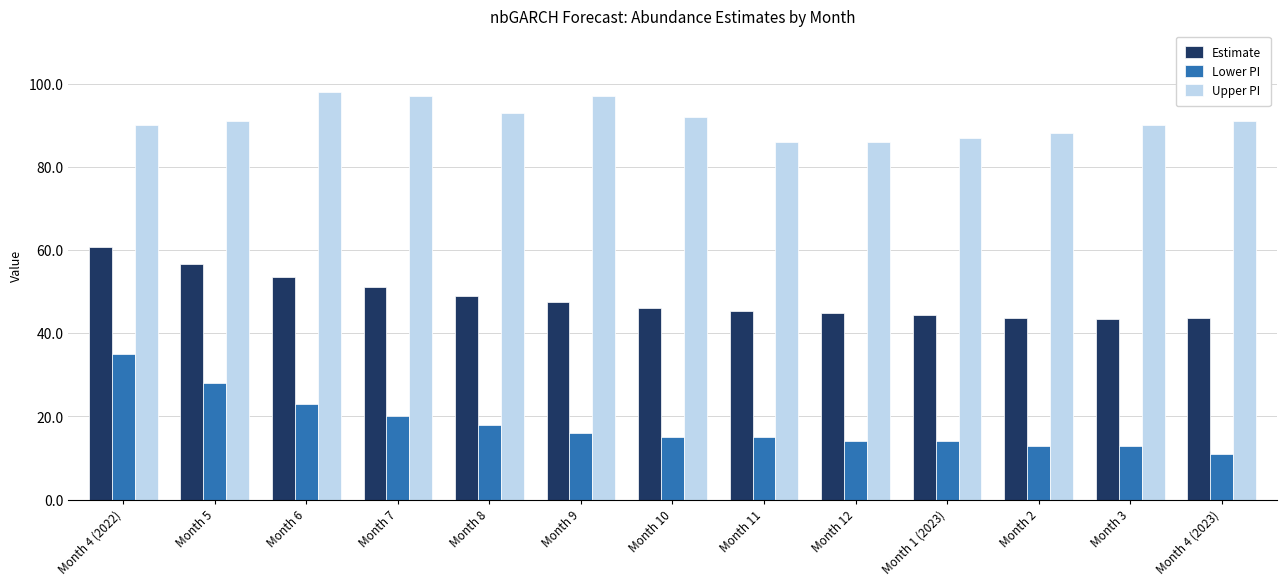

What is the lowest value of the Upper PI series?

86.0